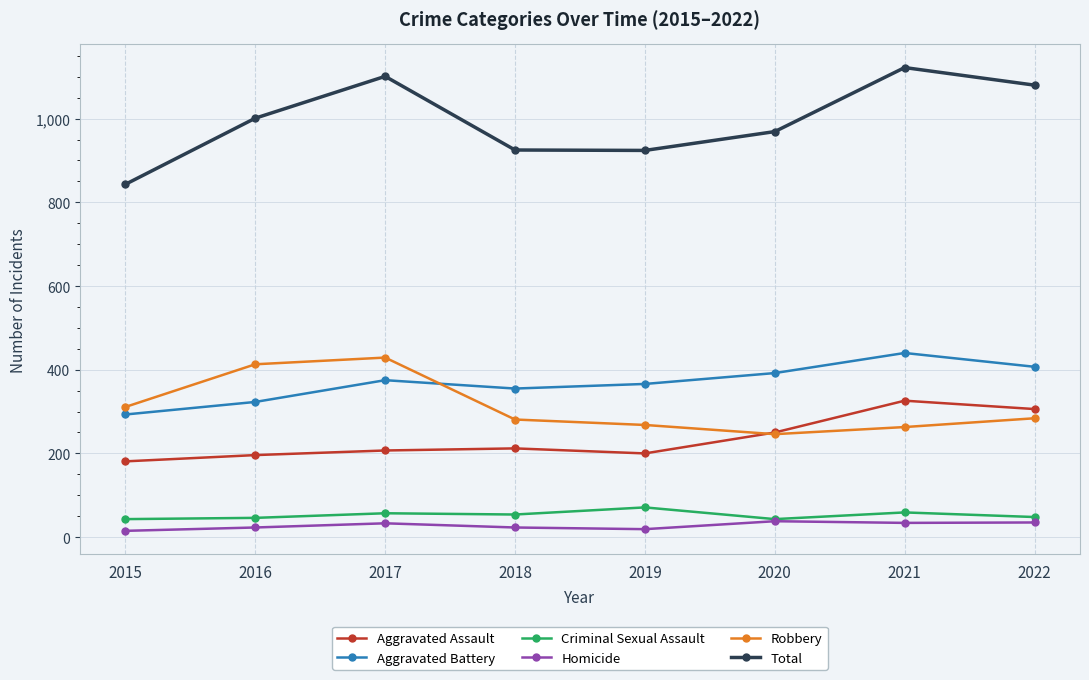

True or false: Aggravated Assault has more than 1 interior local peaks.

True